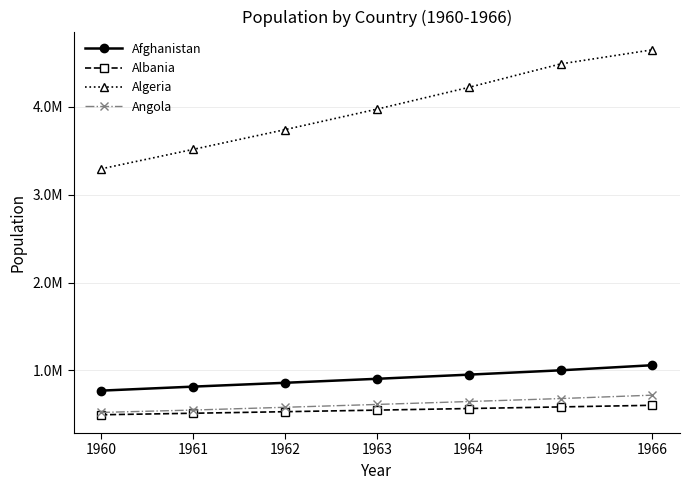

True or false: Algeria has more than 1 points higher than both neighbors.

False